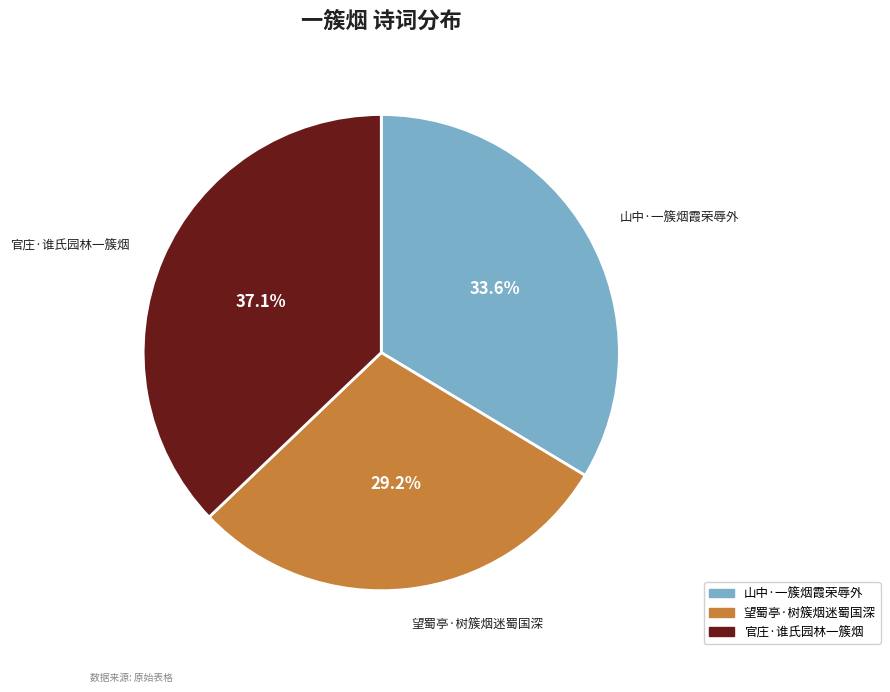

Rank the categories by value from highest to lowest.

官庄·谁氏园林一簇烟, 山中·一簇烟霞荣辱外, 望蜀亭·树簇烟迷蜀国深